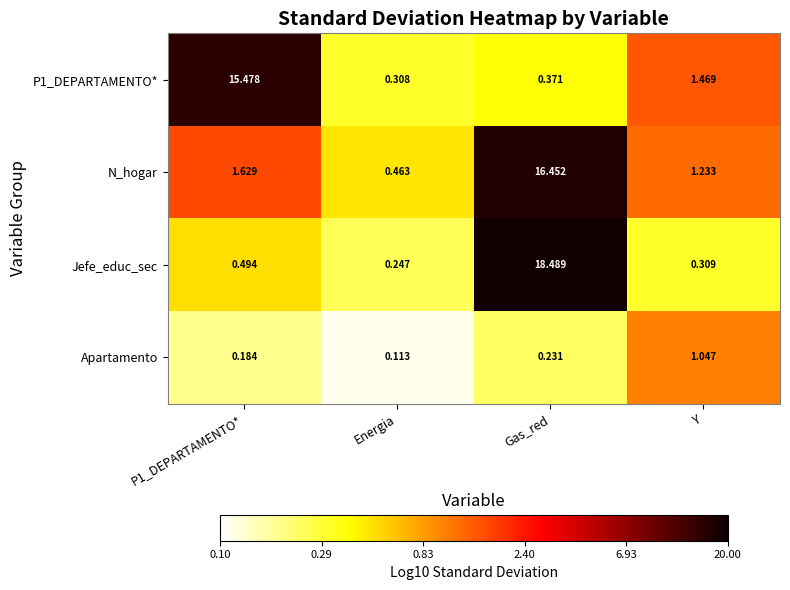

Which label corresponds to the largest value in the chart?

Gas_red